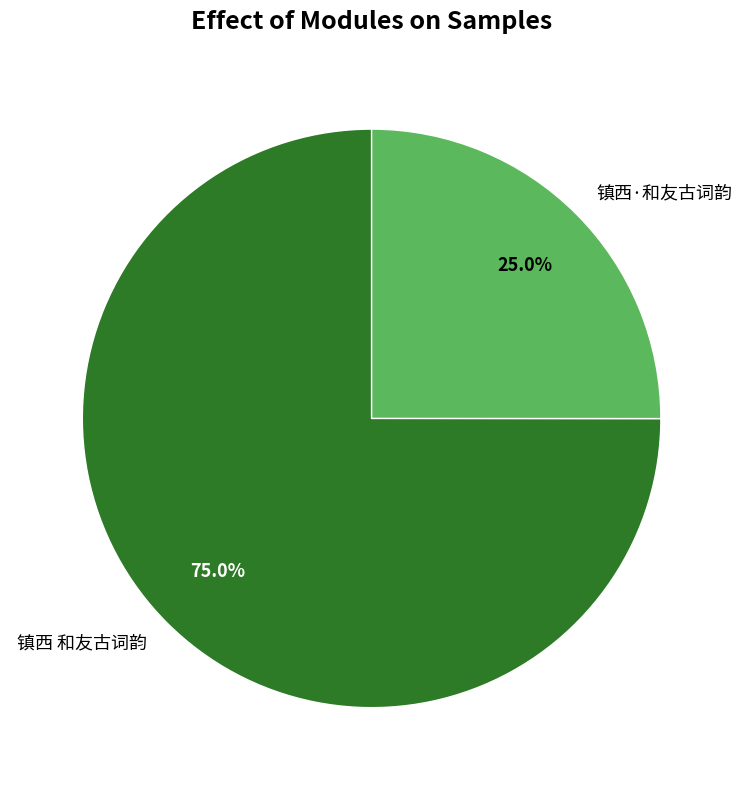

Which has a higher value, 镇西·和友古词韵 or 镇西 和友古词韵?

镇西 和友古词韵